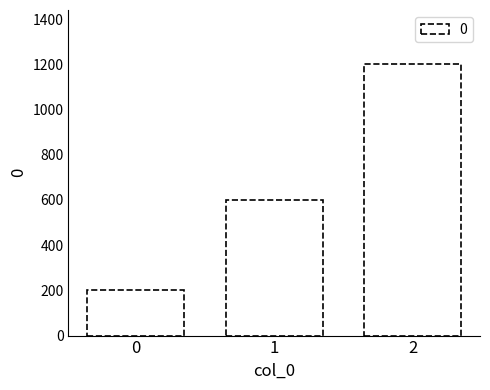

How many categories are shown in the chart?

3